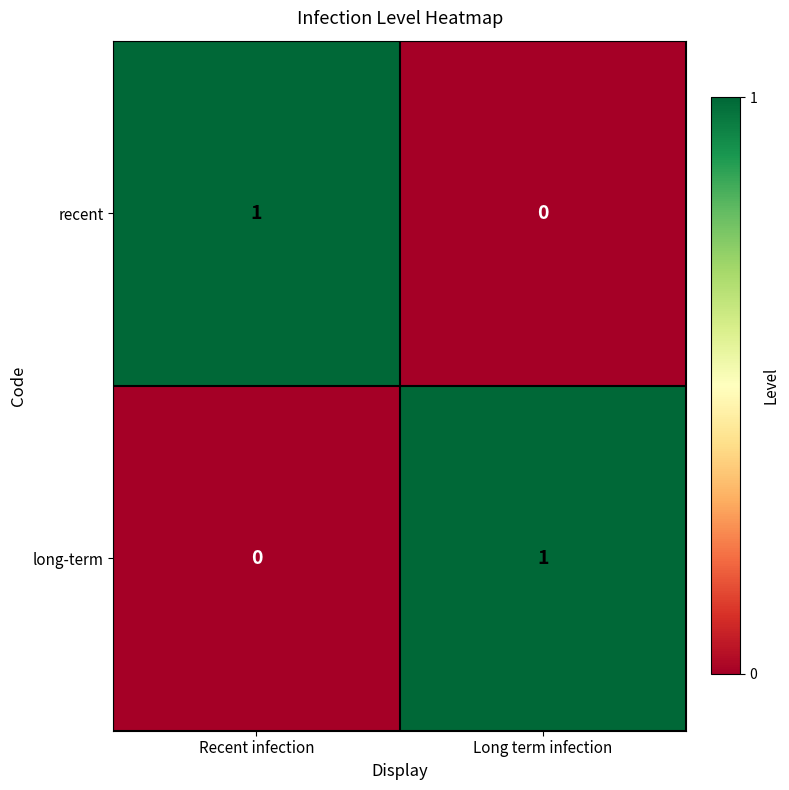

What is the greatest value displayed?

1